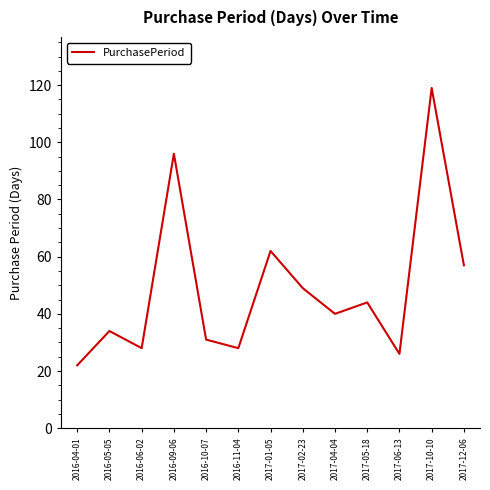

True or false: there are more than 0 points higher than both neighbors.

True